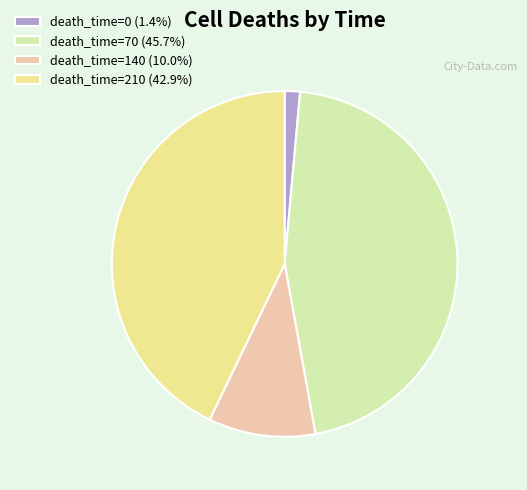

Is death_time=210 (42.9%) the majority of the pie?

No